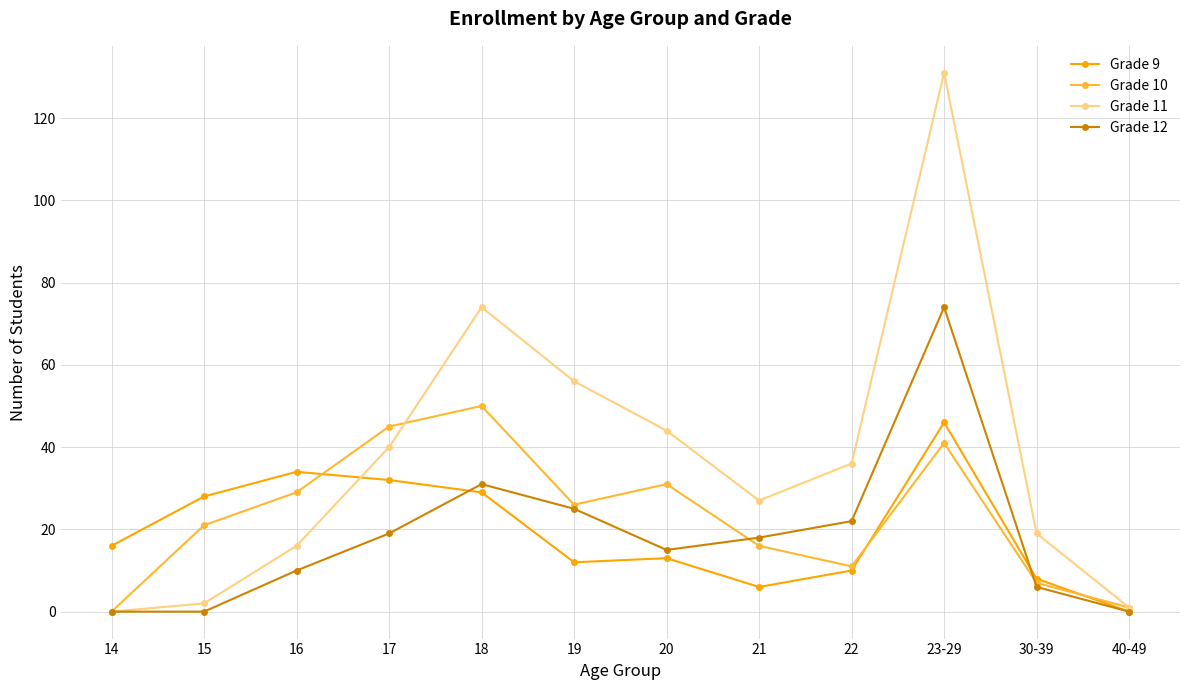

What is the label of the 4th point from the left?

17